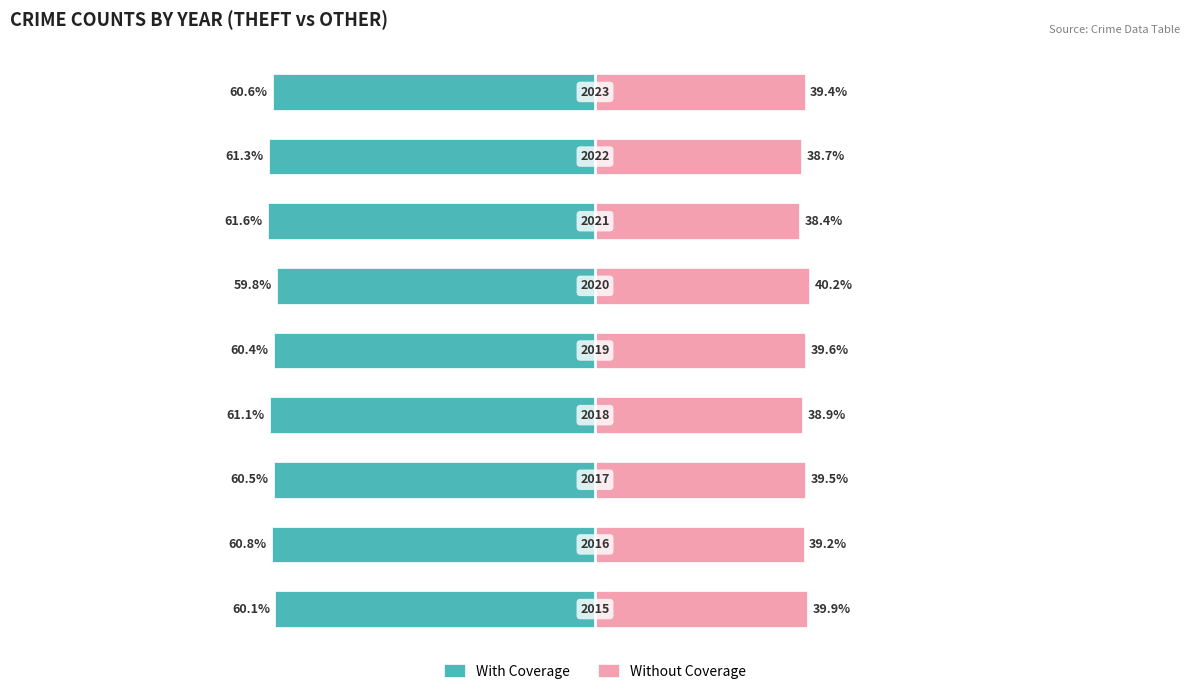

Reading left to right, list all the values displayed in this chart.

With Coverage: −125=-60.1	−100=-60.8	−75=-60.5	−50=-61.1	−25=-60.4	0=-59.8	25=-61.6	50=-61.3	75=-60.6
Without Coverage: −125=39.9	−100=39.2	−75=39.5	−50=38.9	−25=39.6	0=40.2	25=38.4	50=38.7	75=39.4